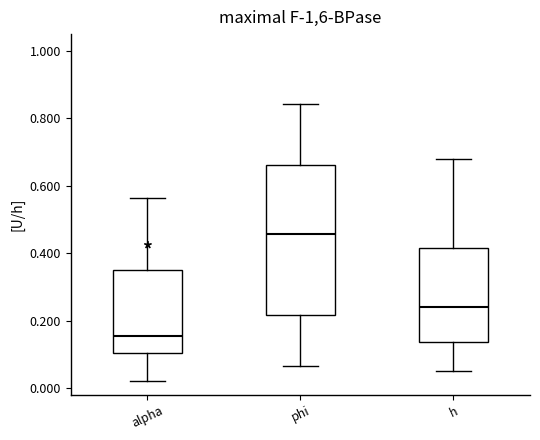

Where is the upper edge of the box for phi on the y-axis? The values are not printed on the chart, so give them approximately, as read against the axis.

0.66